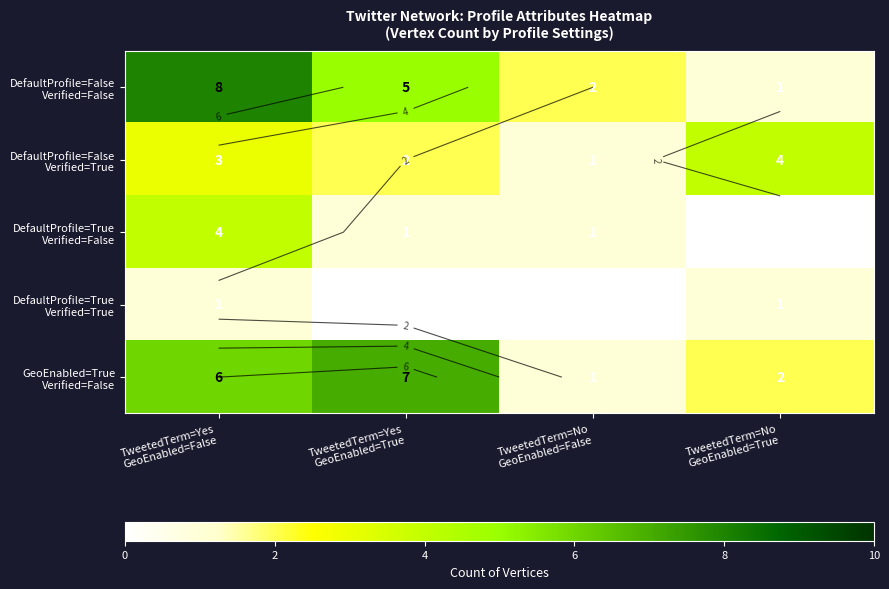

At which category is the sum across all series the highest?

TweetedTerm=Yes
GeoEnabled=False